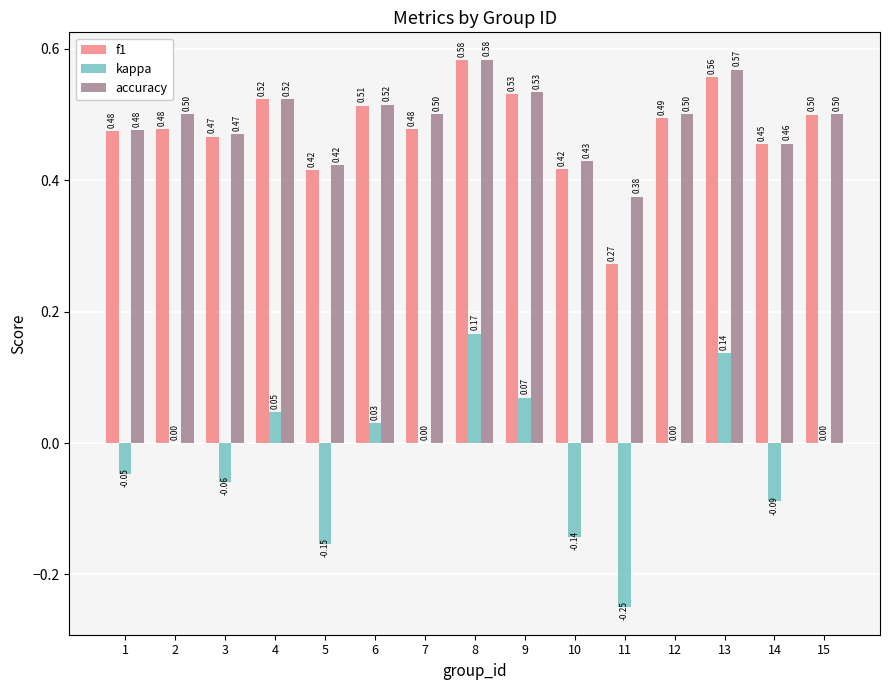

Which series changed the most between 5 and 11?

f1